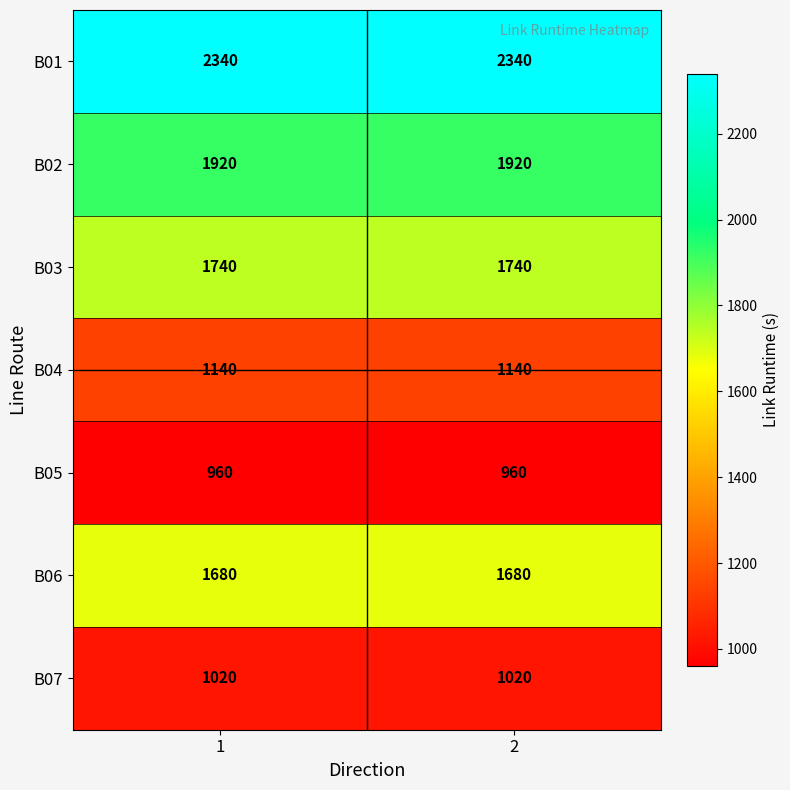

Rank the series at 2 from highest to lowest value.

B01, B02, B03, B06, B04, B07, B05